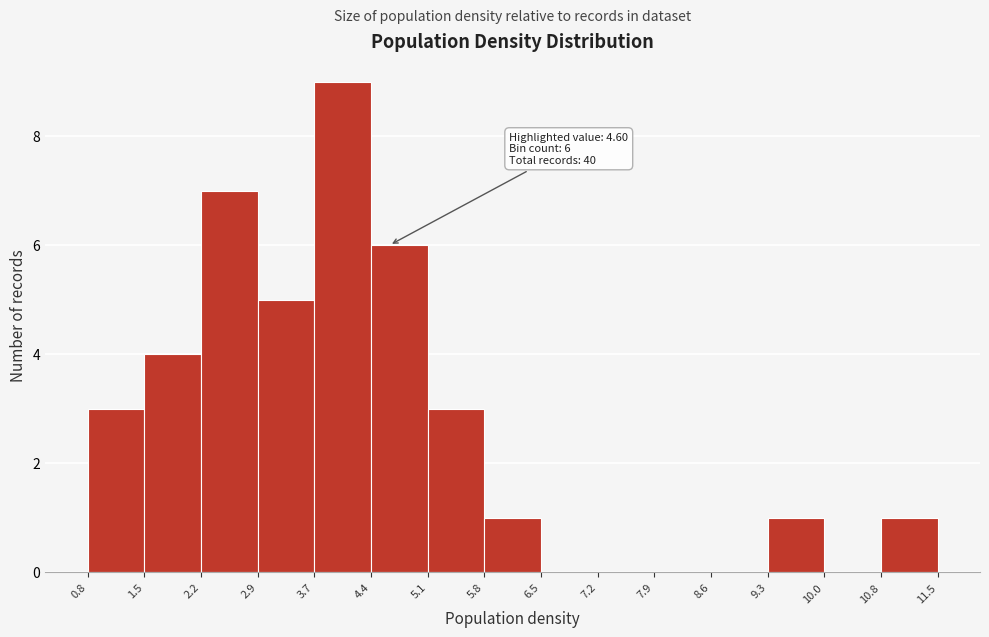

Which range on the x-axis has the tallest bar?

3.7 to 4.4